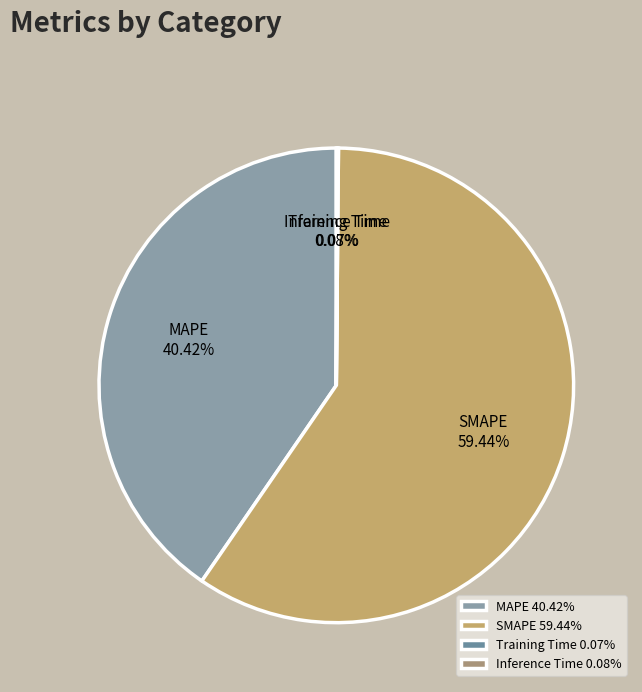

Combined, do MAPE and SMAPE account for over 50%?

Yes